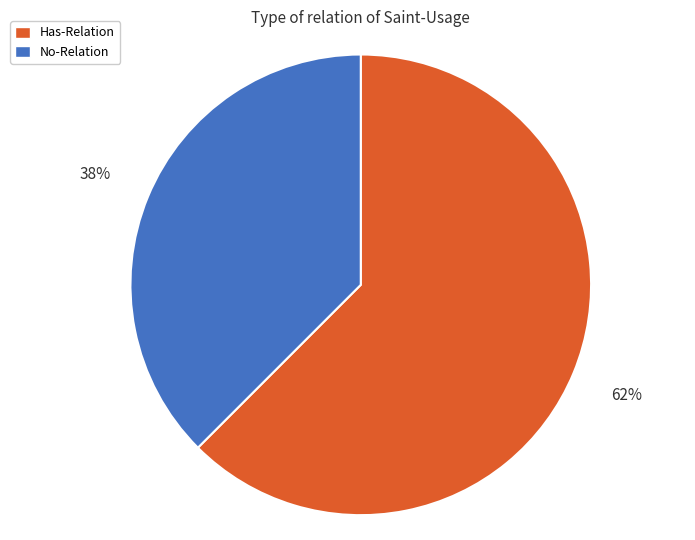

Count the number of slices in the pie.

2